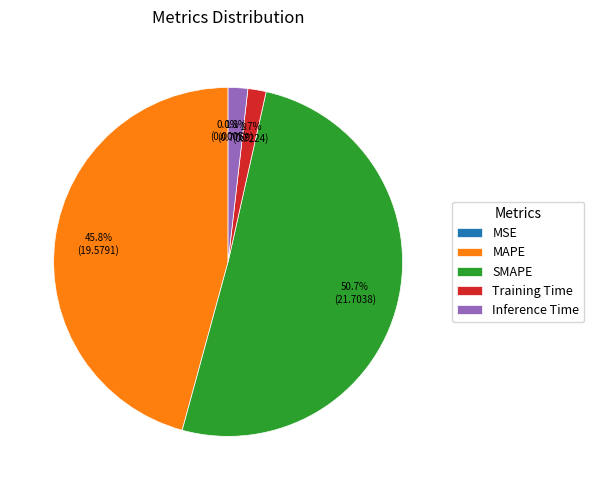

What percentage do Inference Time and MAPE together represent?

47.6%